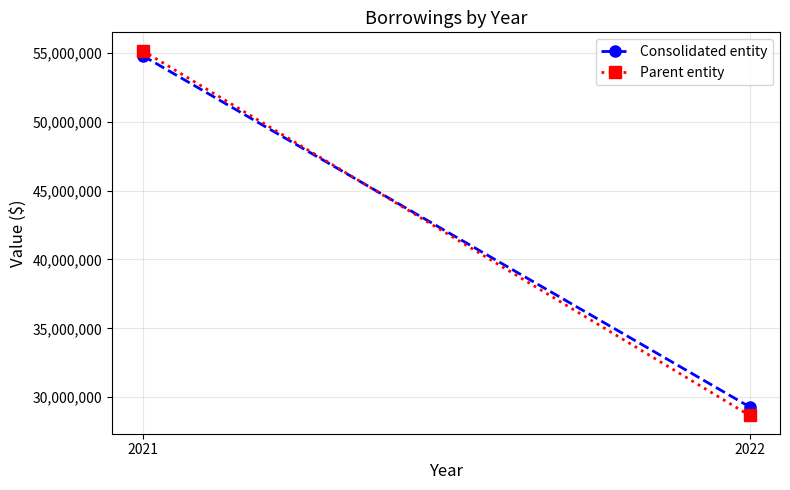

Count the Consolidated entity values in the range 29294715 to 54808829.

2